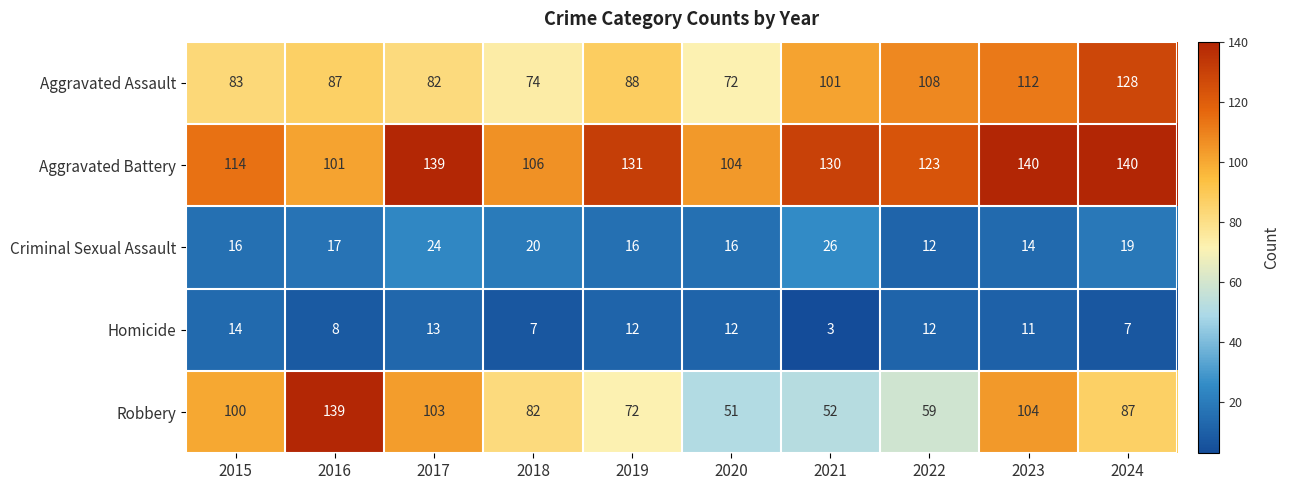

What is the sum of the Homicide values at 2019 and 2021?

15